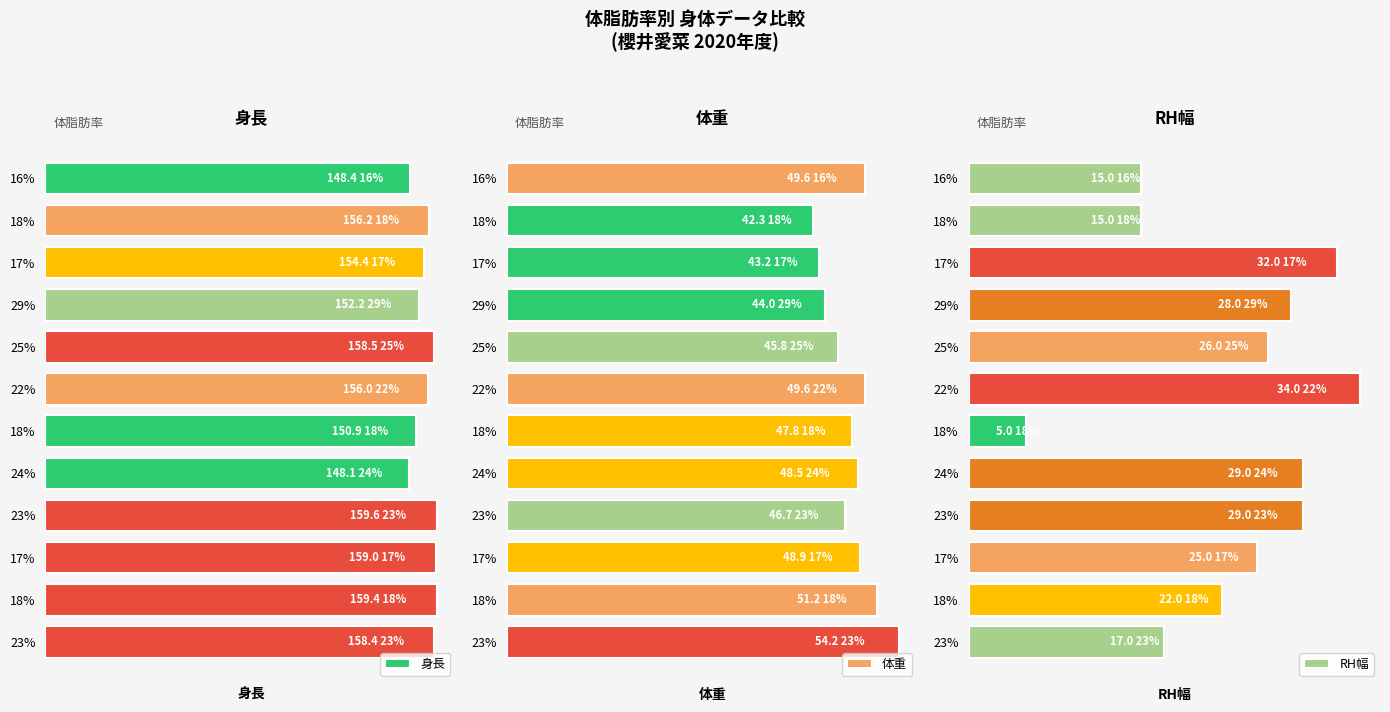

Rank the series at 29% from highest to lowest value.

身長, 体重, RH幅